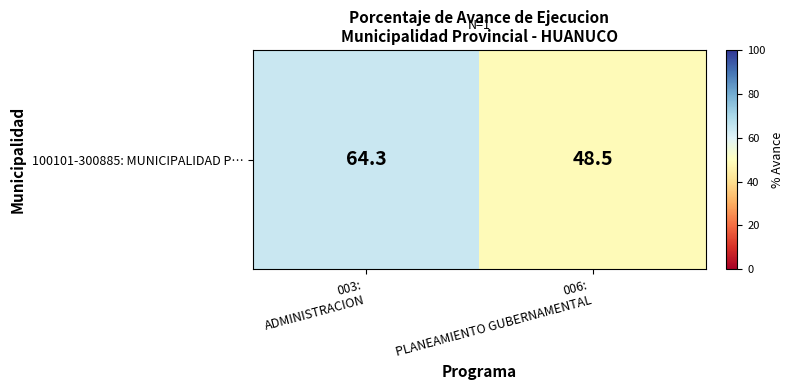

What is the minimum value shown in the chart?

48.5